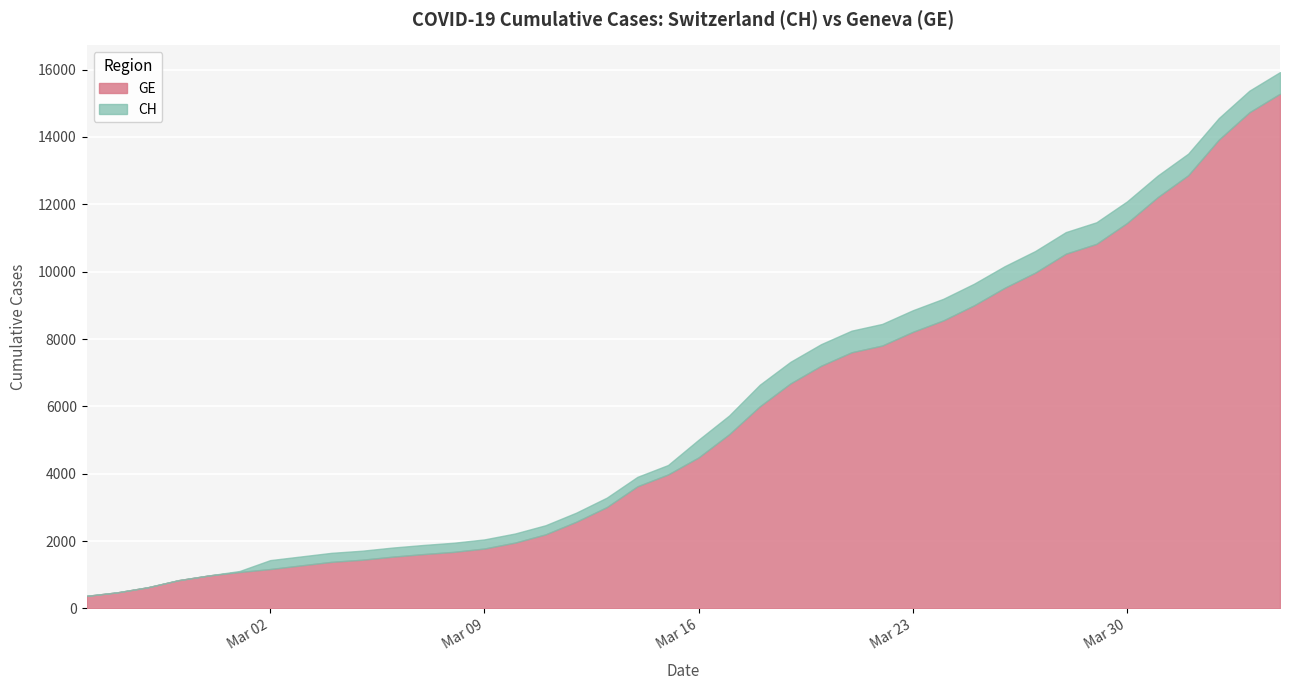

What is the sum of the CH values at 2020-03-31 and 2020-03-10?

15078